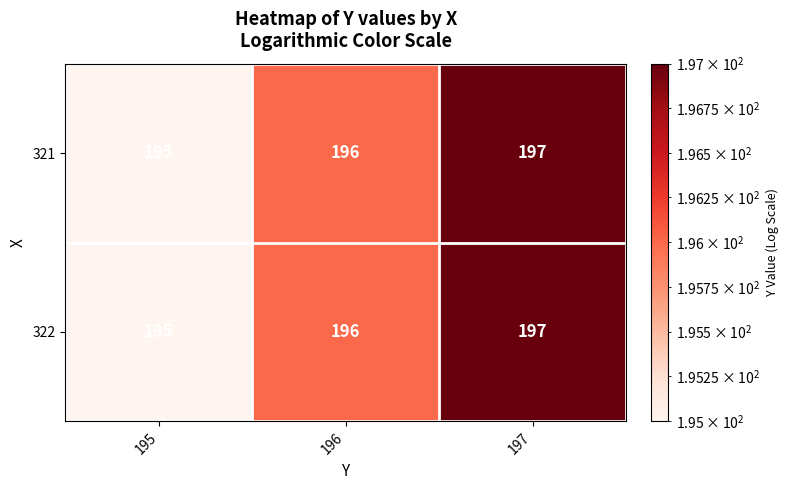

What is the total value across all series at 197?

394